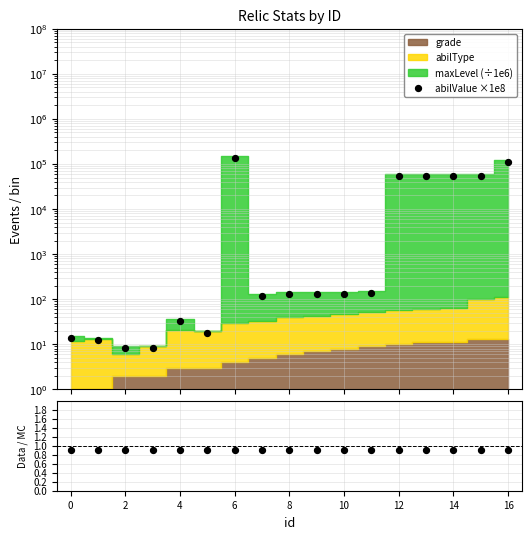

At how many categories does at least one series exceed 94013?

2